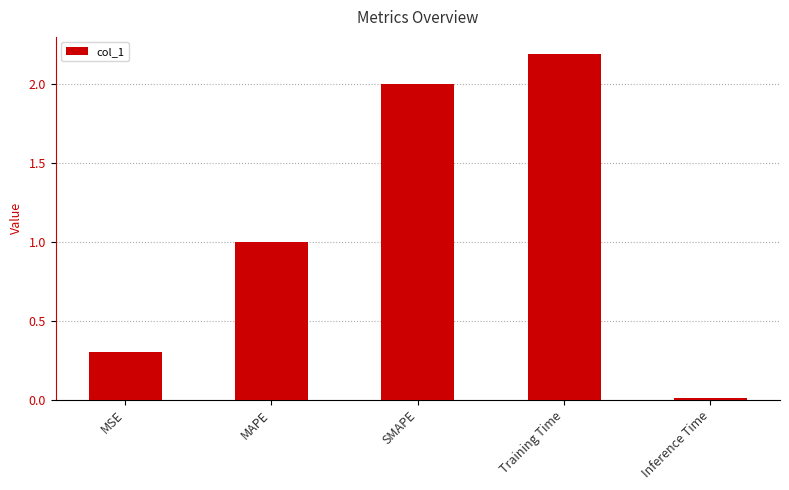

Does the chart contain stacked bars?

No